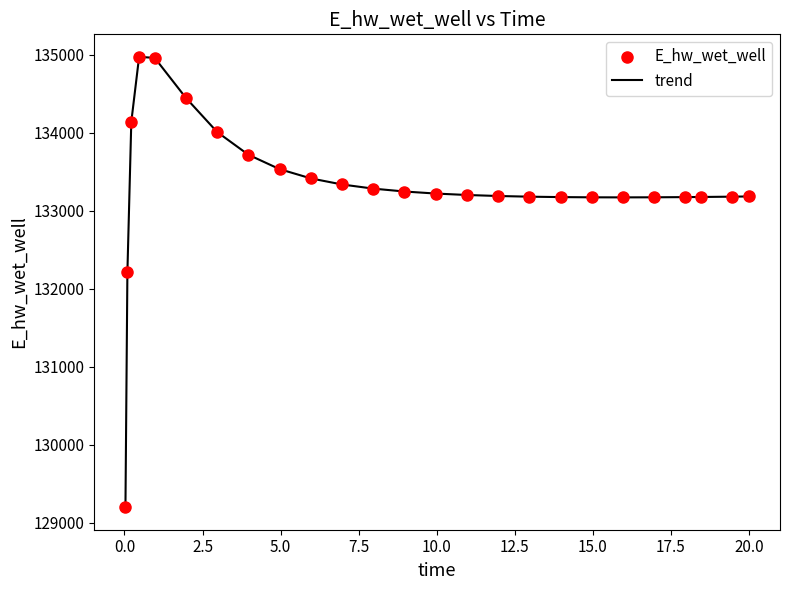

What is the smallest value displayed?

129197.9